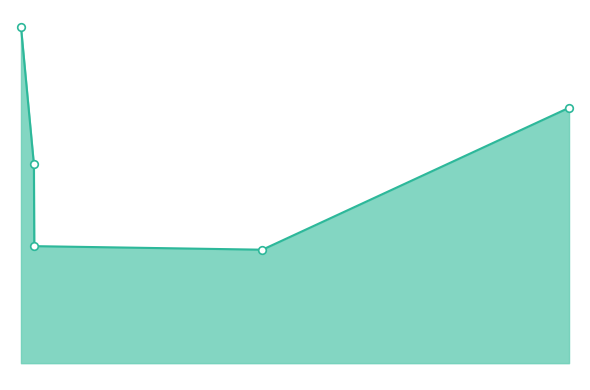

Which series contains the lowest Y value?

score_line